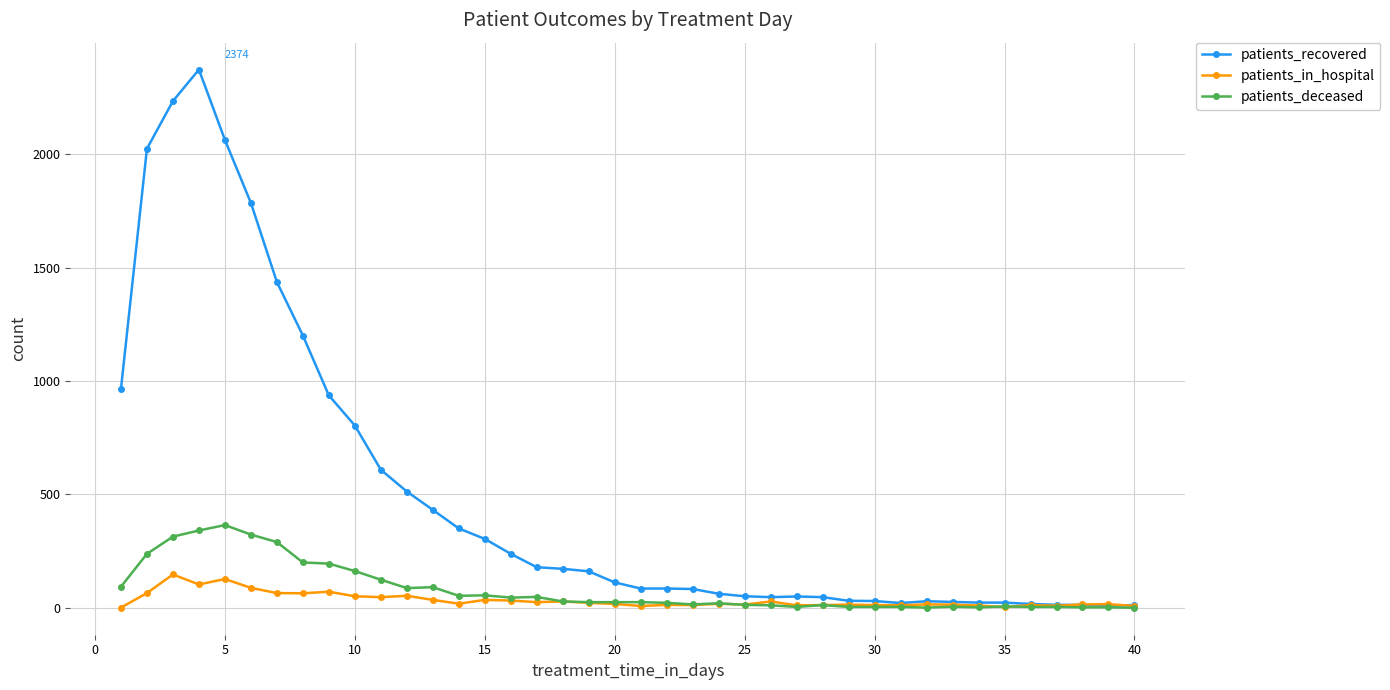

What is the maximum value for patients_in_hospital?

147